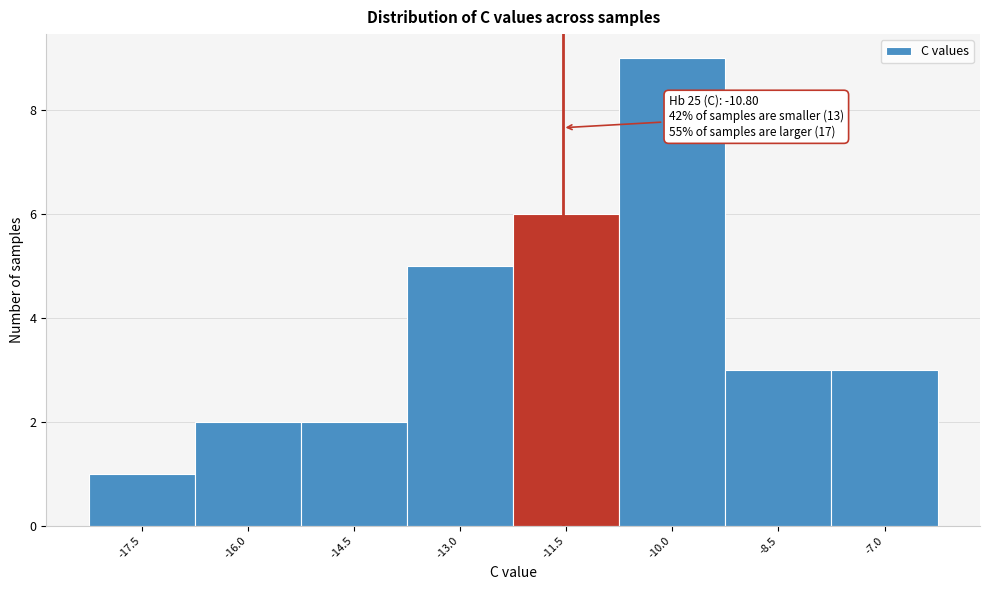

Reading left to right, extract all data points from this chart.

1	2	2	5	6	9	3	3